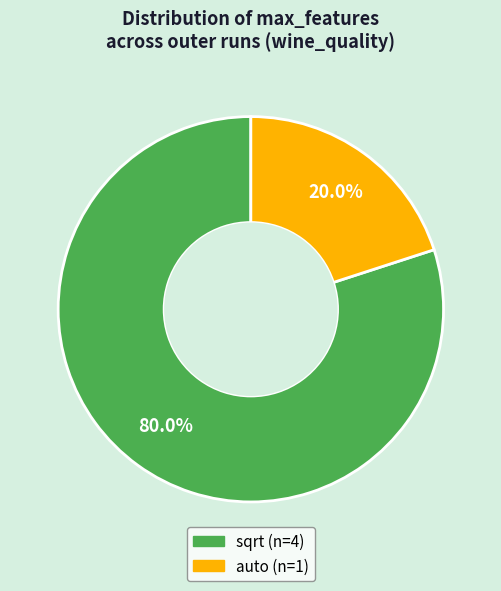

Which category has the biggest portion of the pie?

sqrt